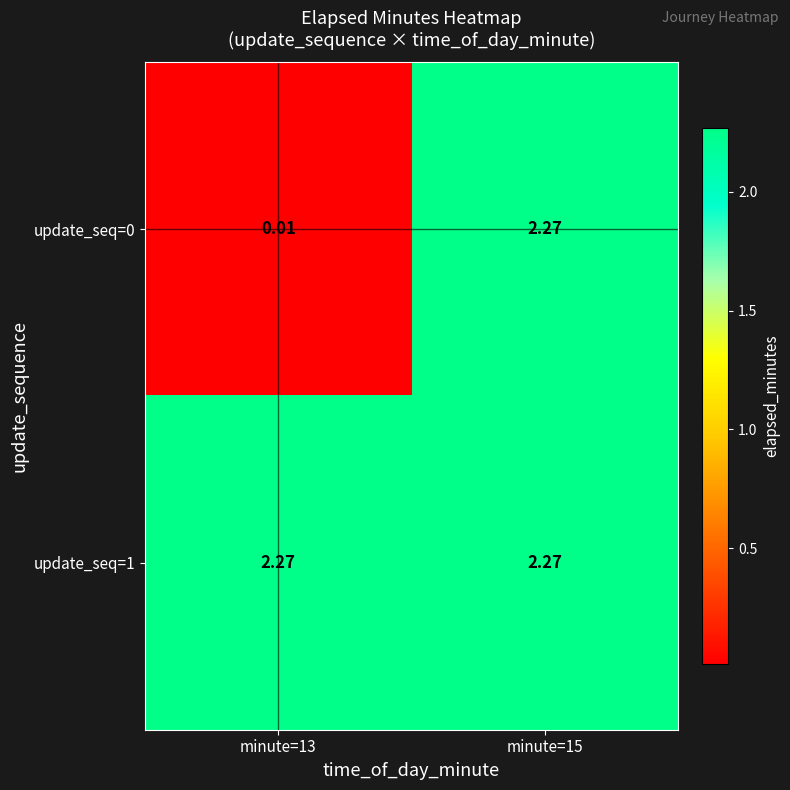

What is the spread (max minus min) of values at minute=13?

2.3